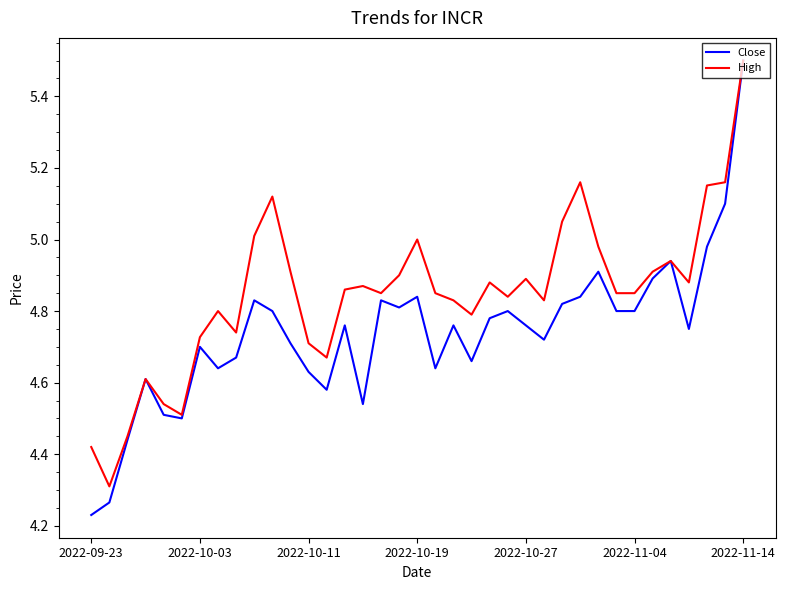

Count the number of data series in this chart.

2